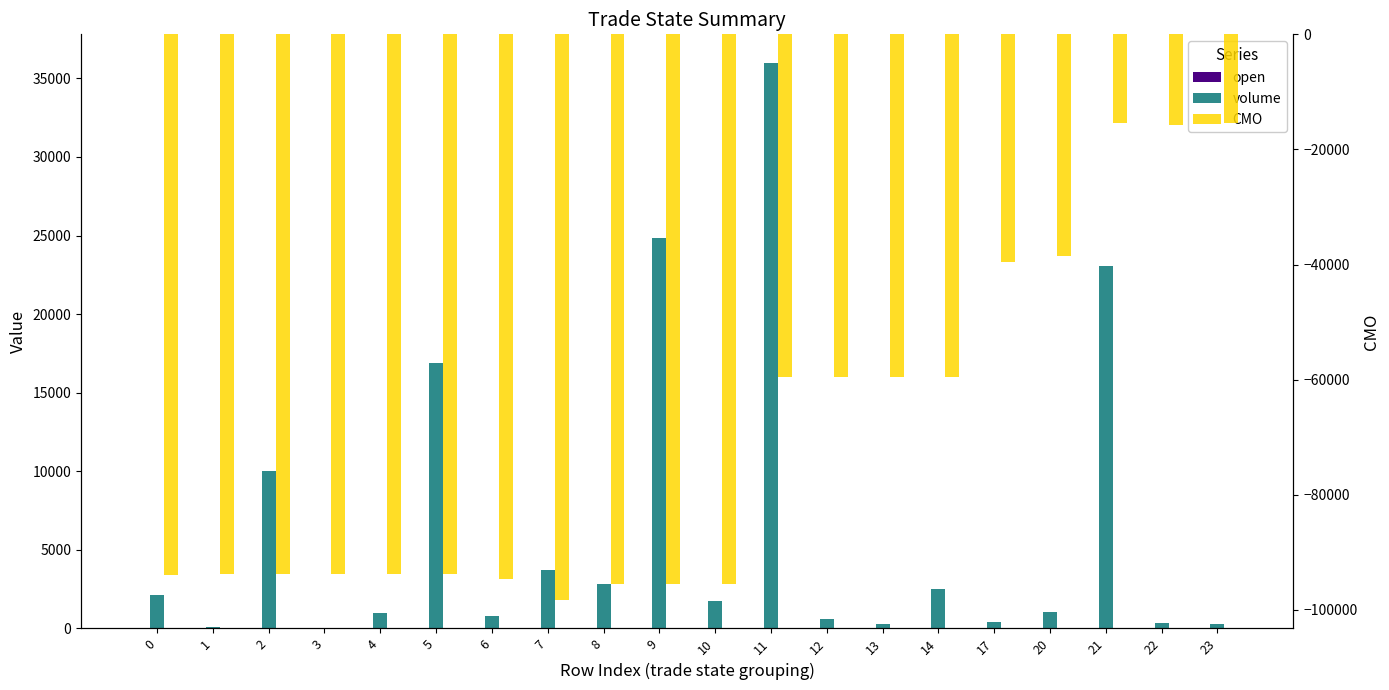

Between 5 and 21, which is larger?

21